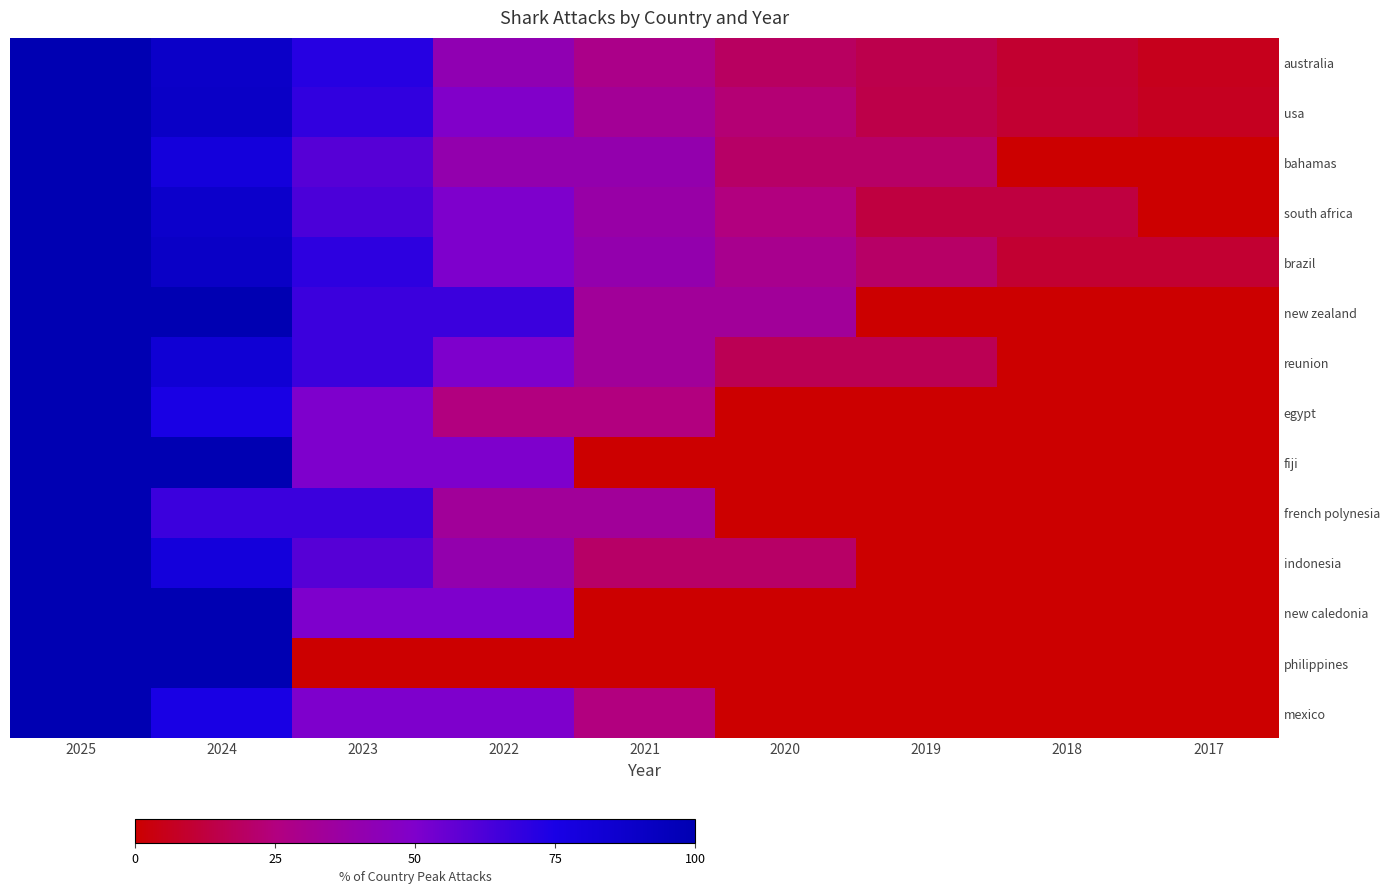

Reading left to right, list all the values displayed in this chart.

australia: 2025=100.0	2024=88.7	2023=71.7	2022=41.5	2021=28.3	2020=18.9	2019=15.1	2018=9.4	2017=5.7
usa: 2025=100.0	2024=90.2	2023=68.9	2022=49.2	2021=32.8	2020=23.0	2019=14.8	2018=9.8	2017=6.6
bahamas: 2025=100.0	2024=80.0	2023=60.0	2022=40.0	2021=40.0	2020=20.0	2019=20.0	2018=0.0	2017=0.0
south africa: 2025=100.0	2024=87.5	2023=62.5	2022=50.0	2021=37.5	2020=25.0	2019=12.5	2018=12.5	2017=0.0
brazil: 2025=100.0	2024=90.0	2023=70.0	2022=50.0	2021=40.0	2020=30.0	2019=20.0	2018=10.0	2017=10.0
new zealand: 2025=100.0	2024=100.0	2023=66.7	2022=66.7	2021=33.3	2020=33.3	2019=0.0	2018=0.0	2017=0.0
reunion: 2025=100.0	2024=83.3	2023=66.7	2022=50.0	2021=33.3	2020=16.7	2019=16.7	2018=0.0	2017=0.0
egypt: 2025=100.0	2024=75.0	2023=50.0	2022=25.0	2021=25.0	2020=0.0	2019=0.0	2018=0.0	2017=0.0
fiji: 2025=100.0	2024=100.0	2023=50.0	2022=50.0	2021=0.0	2020=0.0	2019=0.0	2018=0.0	2017=0.0
french polynesia: 2025=100.0	2024=66.7	2023=66.7	2022=33.3	2021=33.3	2020=0.0	2019=0.0	2018=0.0	2017=0.0
indonesia: 2025=100.0	2024=80.0	2023=60.0	2022=40.0	2021=20.0	2020=20.0	2019=0.0	2018=0.0	2017=0.0
new caledonia: 2025=100.0	2024=100.0	2023=50.0	2022=50.0	2021=0.0	2020=0.0	2019=0.0	2018=0.0	2017=0.0
philippines: 2025=100.0	2024=100.0	2023=0.0	2022=0.0	2021=0.0	2020=0.0	2019=0.0	2018=0.0	2017=0.0
mexico: 2025=100.0	2024=75.0	2023=50.0	2022=50.0	2021=25.0	2020=0.0	2019=0.0	2018=0.0	2017=0.0